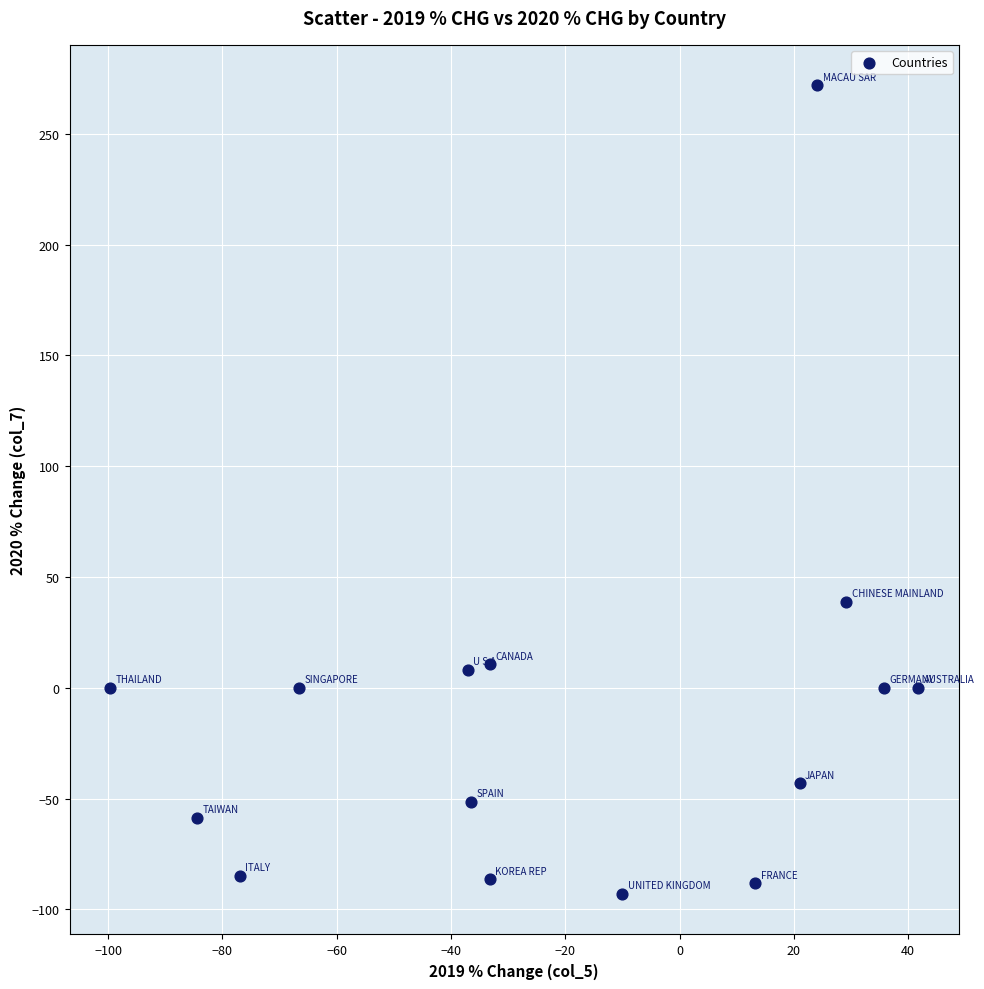

What Y value in the scatter plot is closest to 89?

38.9